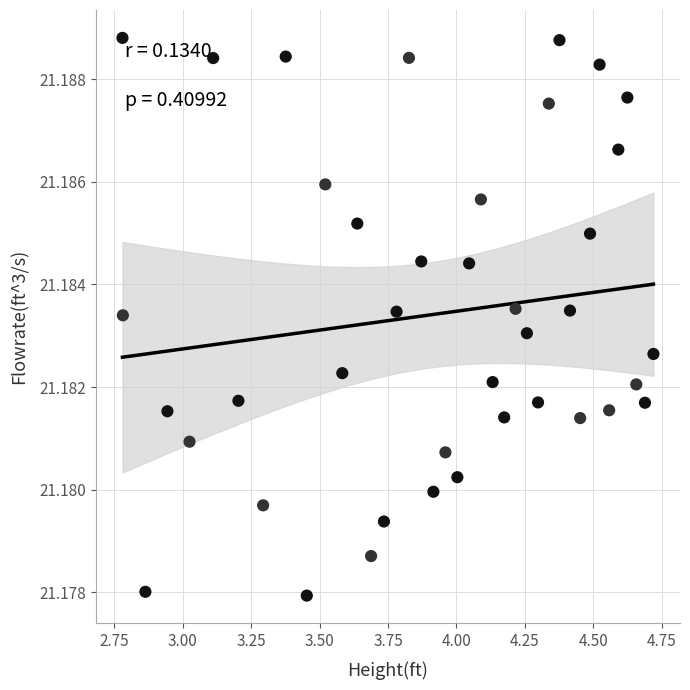

What is the range of X values (max minus min)?

1.9